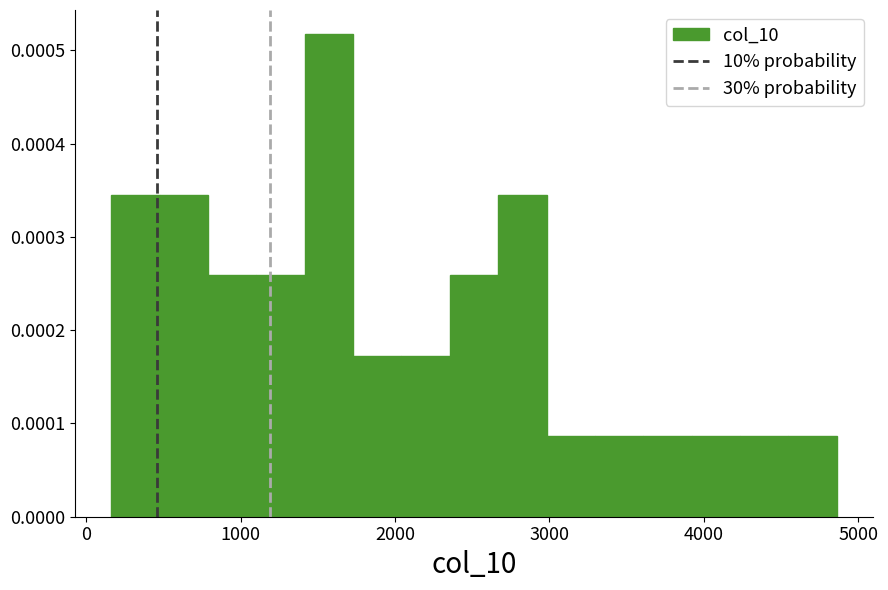

Around what value on the x-axis is the tallest bar? Give the approximate position of its centre, as read against the axis.

1600